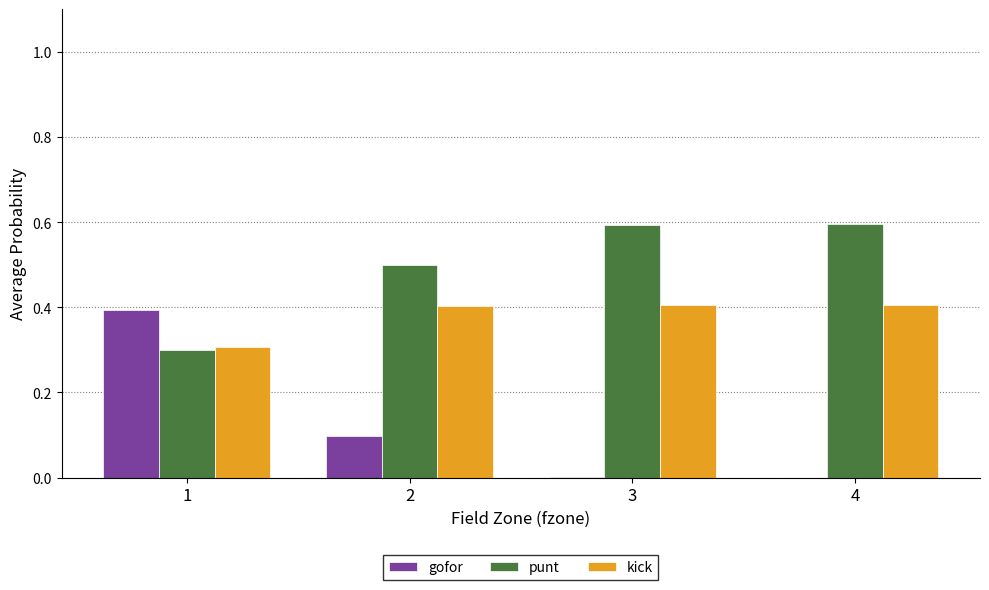

Which series has the largest total across all categories?

punt